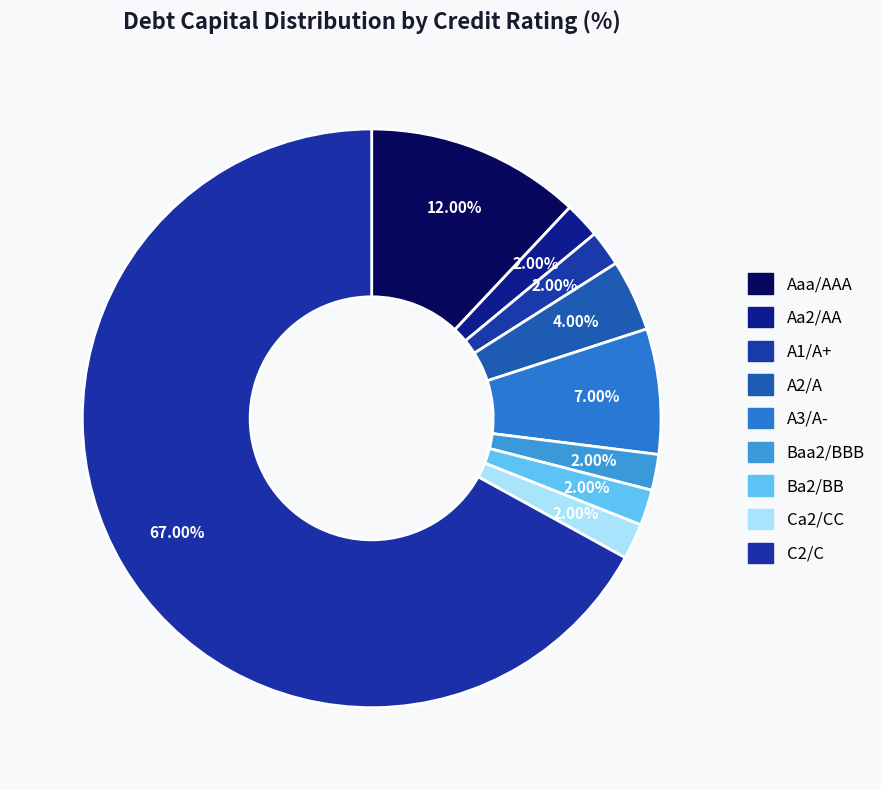

Count the number of slices in the pie.

9